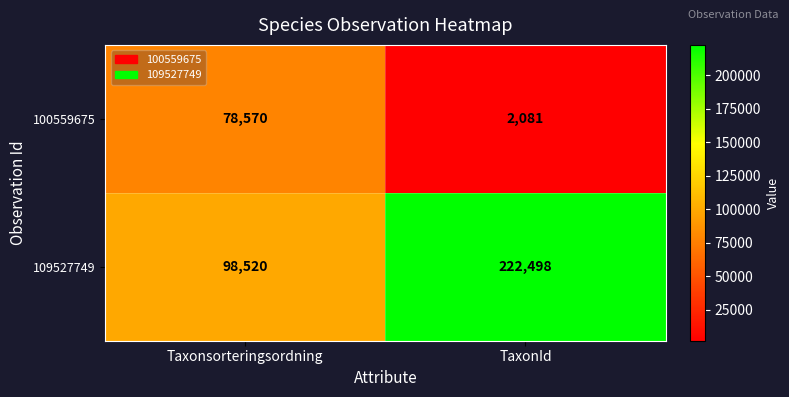

What is the difference between the highest and lowest values at TaxonId?

220417